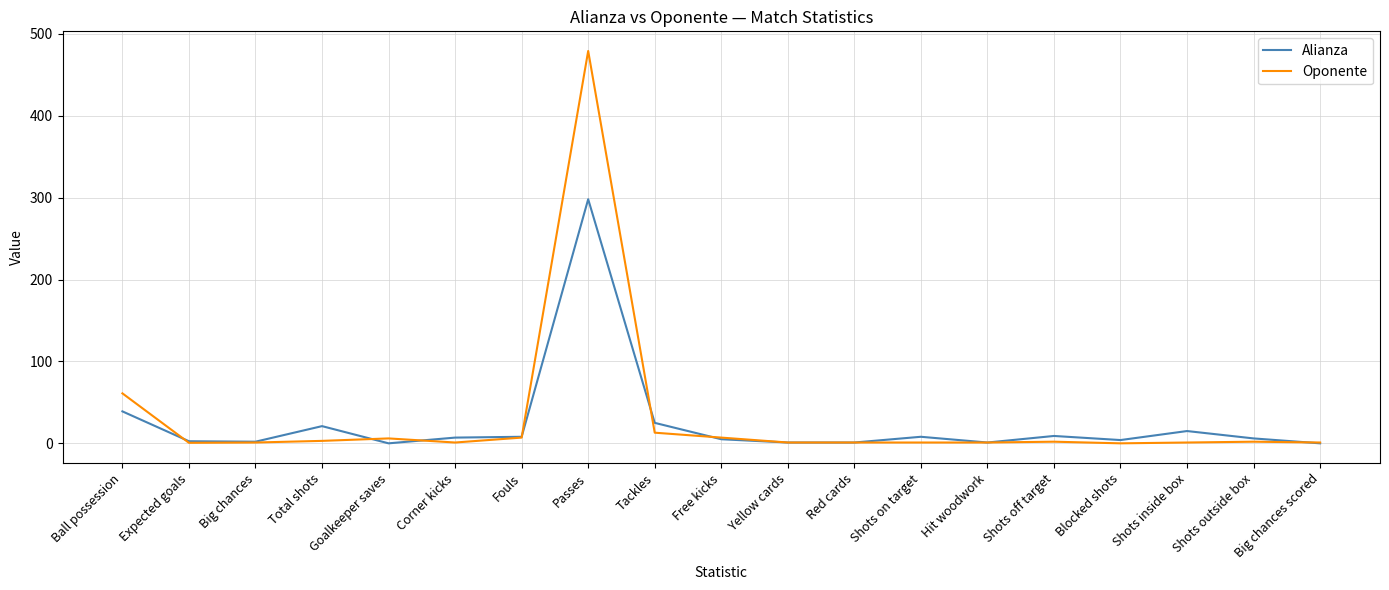

What position from the left is Shots inside box?

17